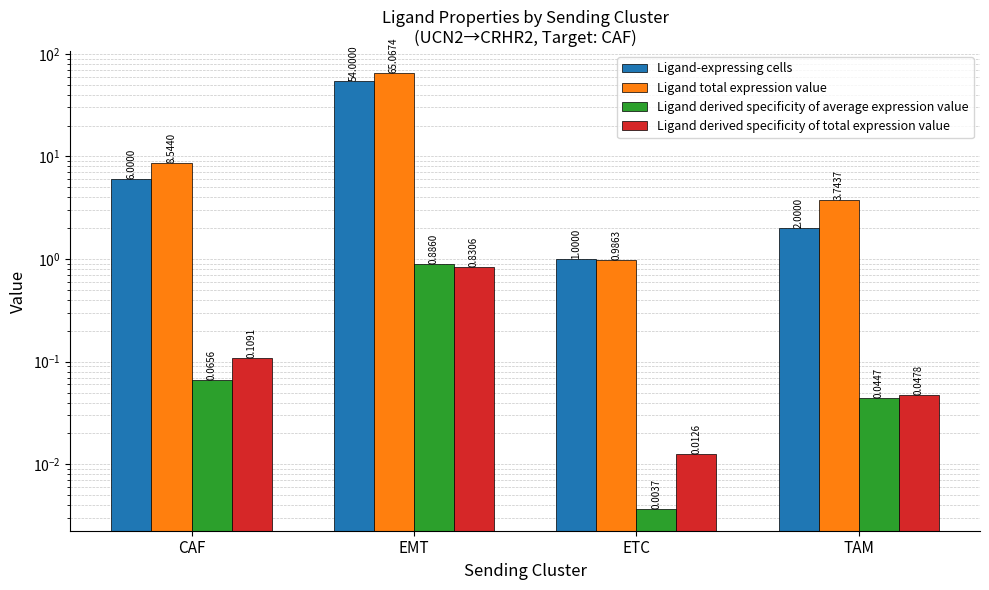

Which series has the widest spread of values?

Ligand total expression value